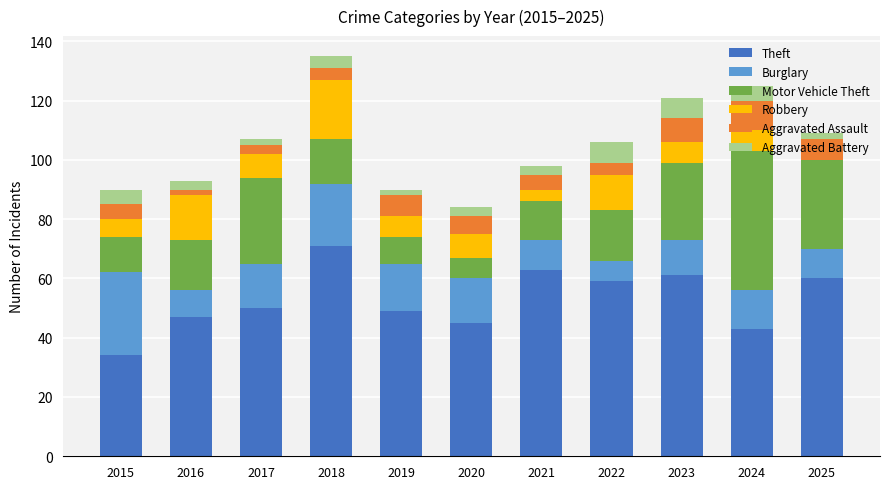

What is the highest value of the Theft series?

71